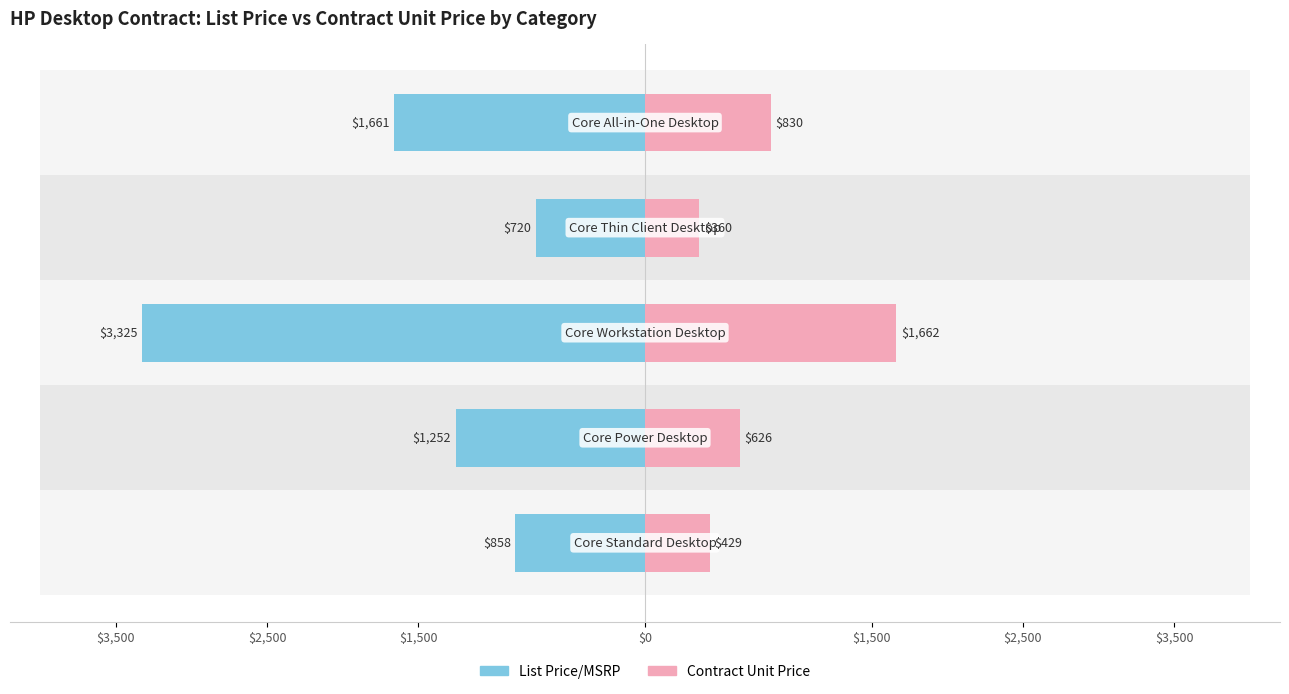

Rank the series at $0 from lowest to highest value.

List Price/MSRP, Contract Unit Price